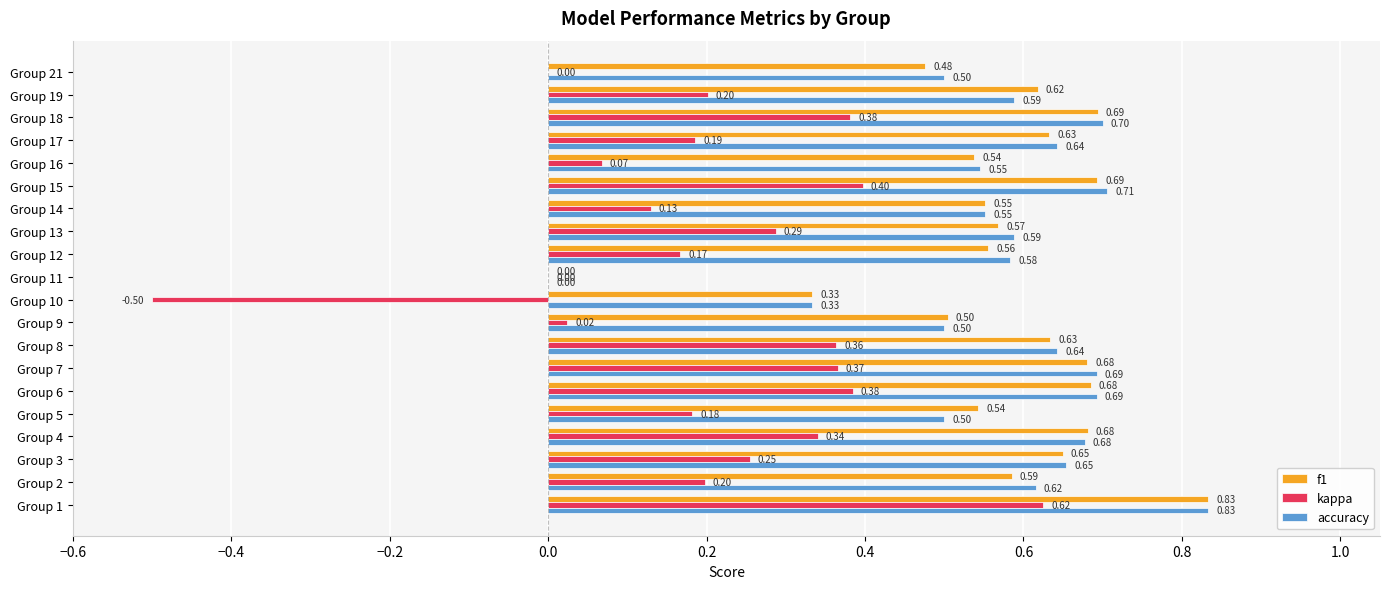

Between Group 10 and Group 21, which series saw the biggest shift?

kappa